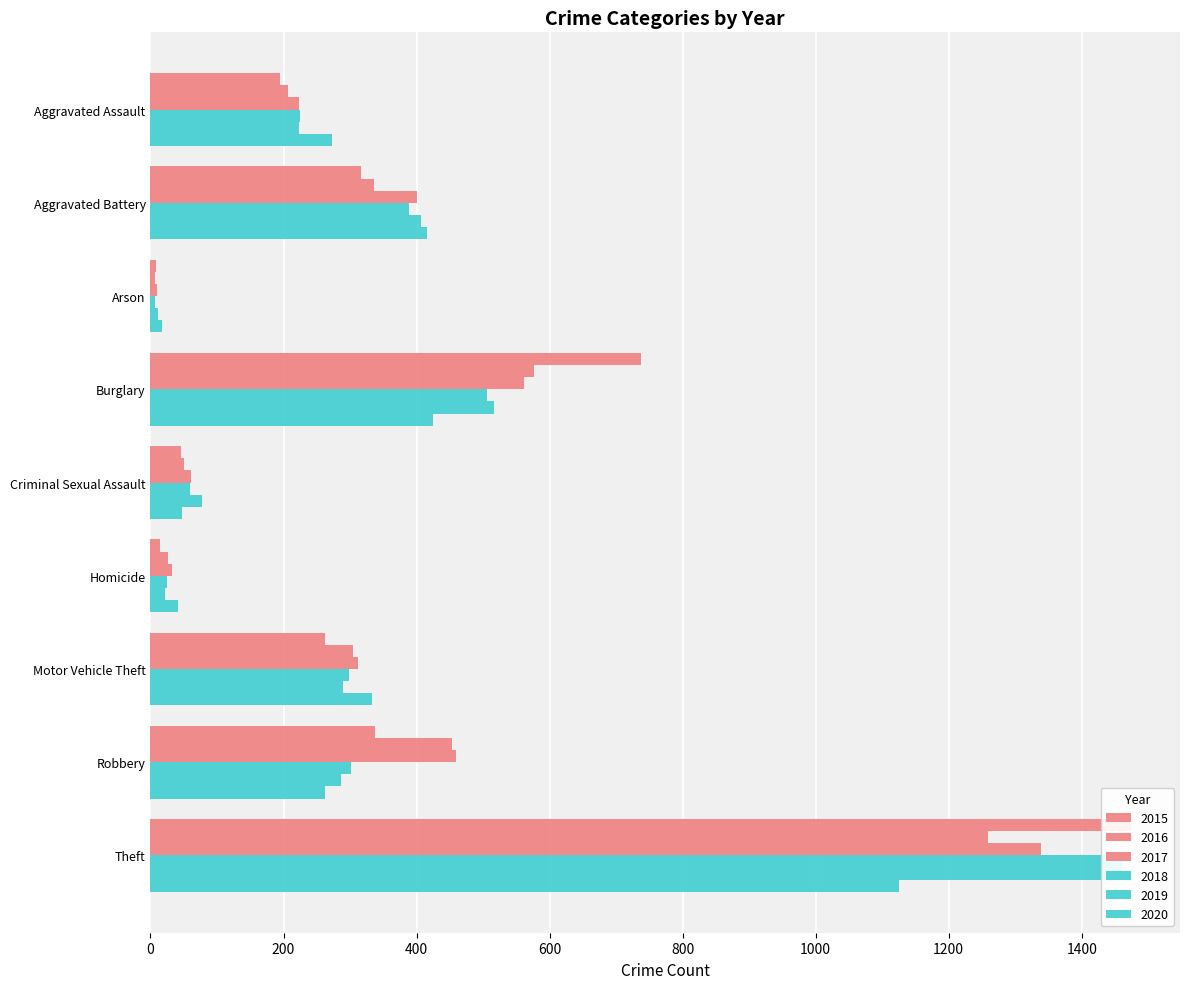

What is the difference between the second highest and second lowest values in the 2018 series?

481